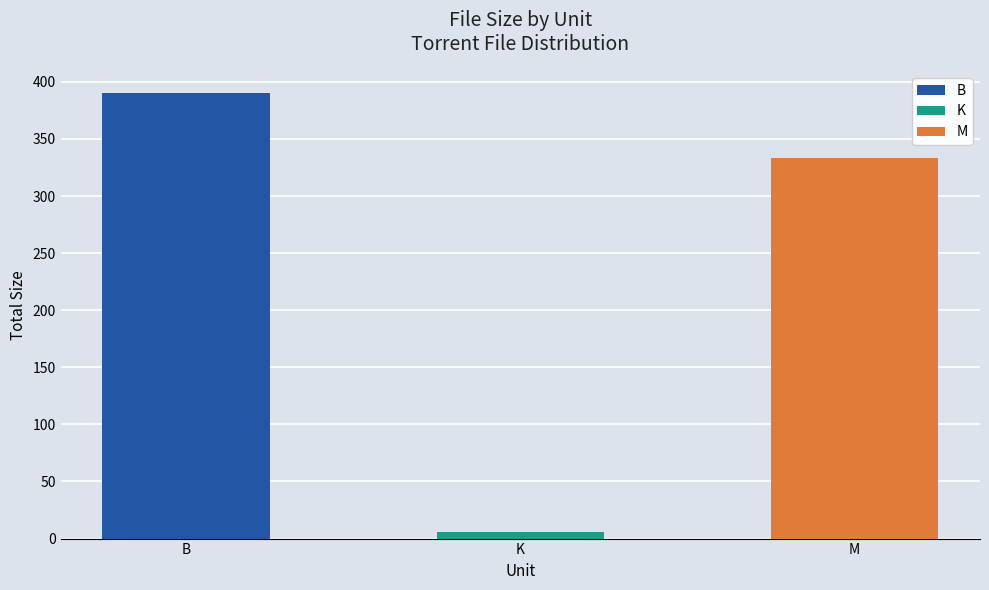

The value of B at B is 199.9. True or false?

False